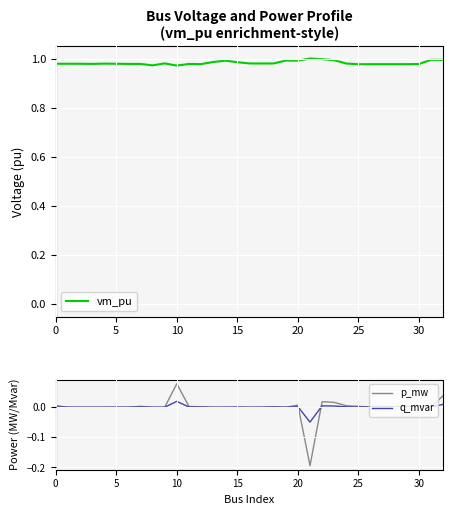

What are all the series names shown in the legend?

vm_pu, p_mw, q_mvar